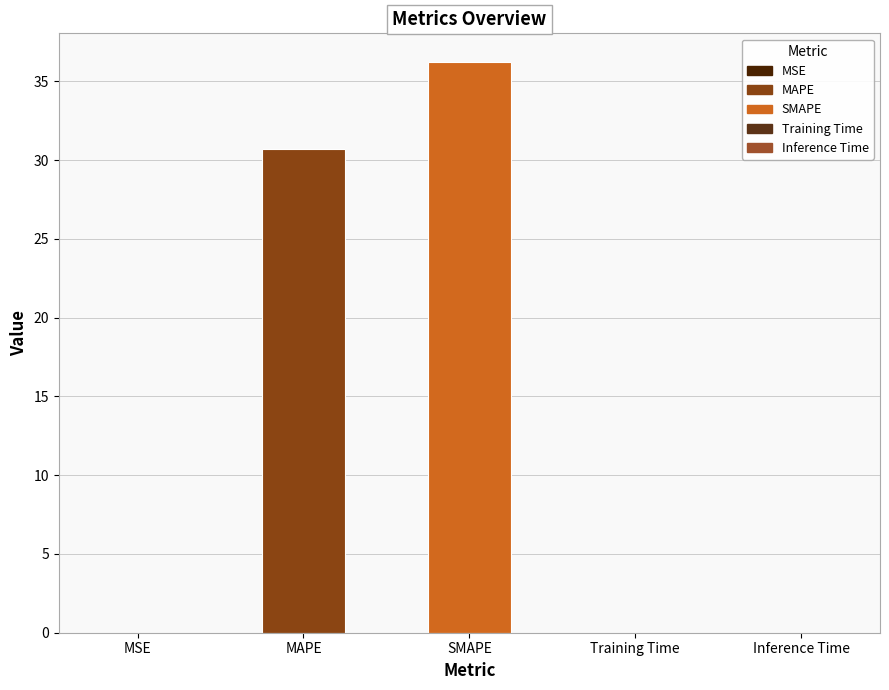

Which label corresponds to the largest value in the chart?

SMAPE